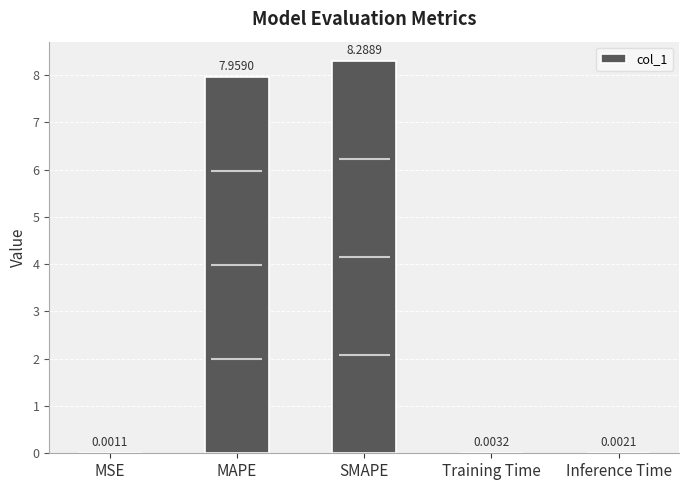

Count the number of data series in this chart.

1